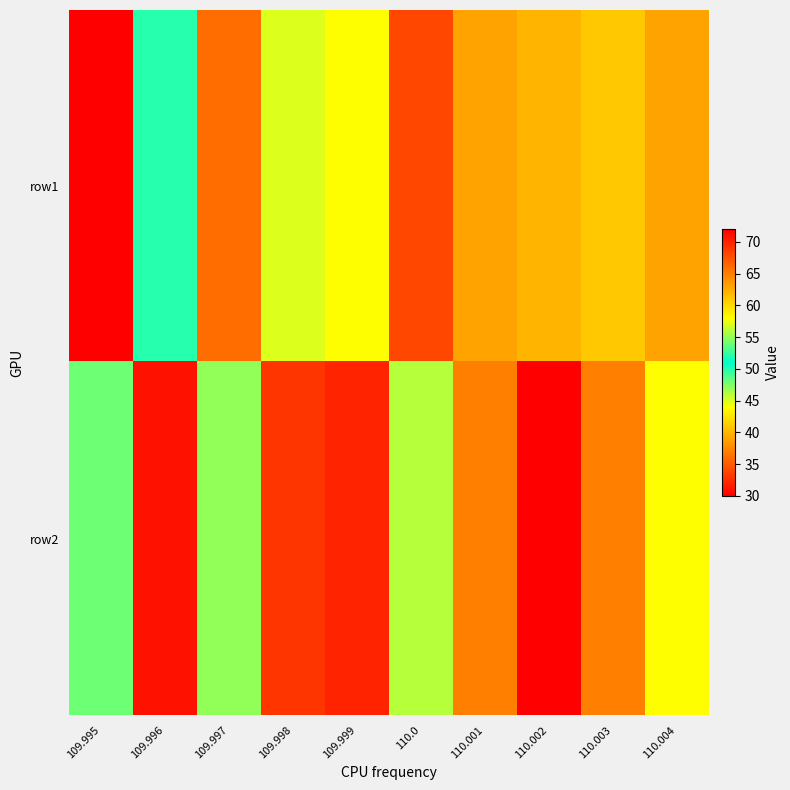

Which series has the widest spread of values?

row2